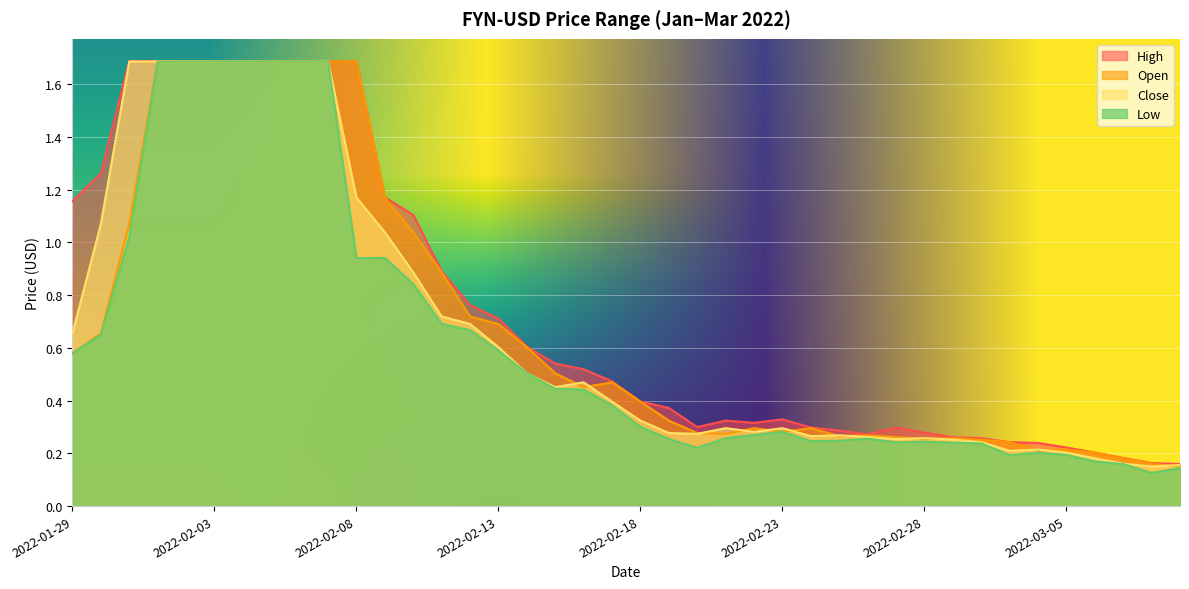

Which category has the lowest value across all series?

2022-03-08